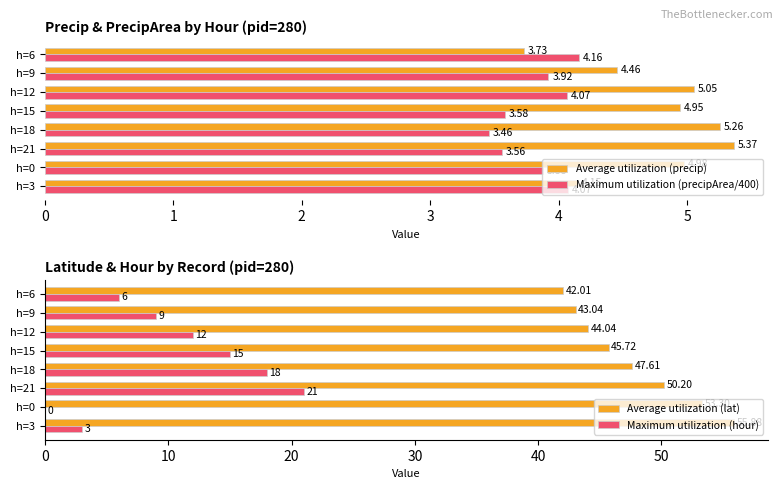

How many groups of bars are there?

8